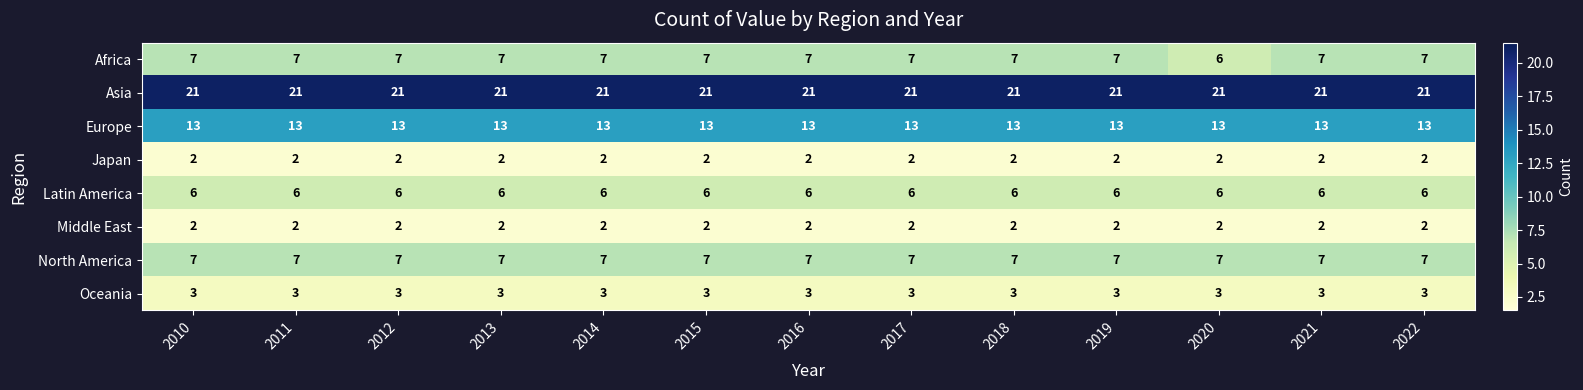

What is the sum of all Middle East values?

26